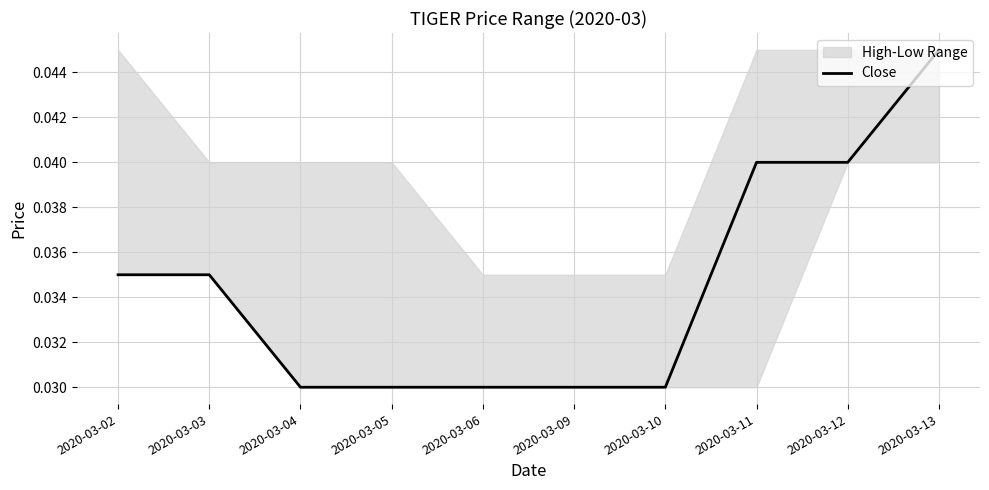

Rank the categories by value from highest to lowest.

2020-03-13, 2020-03-11, 2020-03-12, 2020-03-02, 2020-03-03, 2020-03-04, 2020-03-05, 2020-03-06, 2020-03-09, 2020-03-10